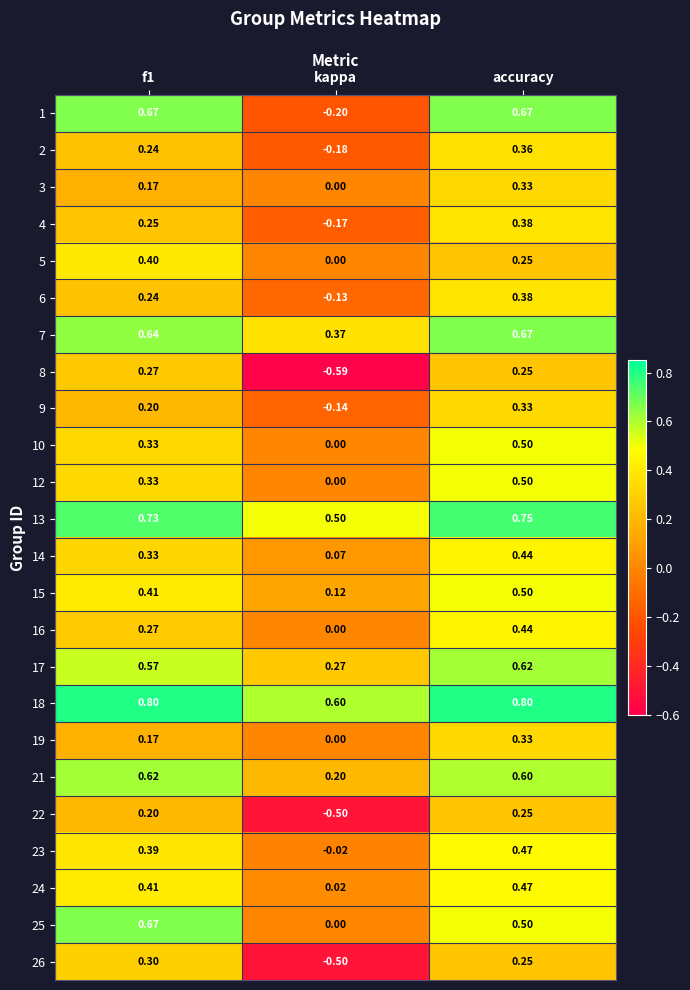

At which label is 13 closest to 0?

kappa